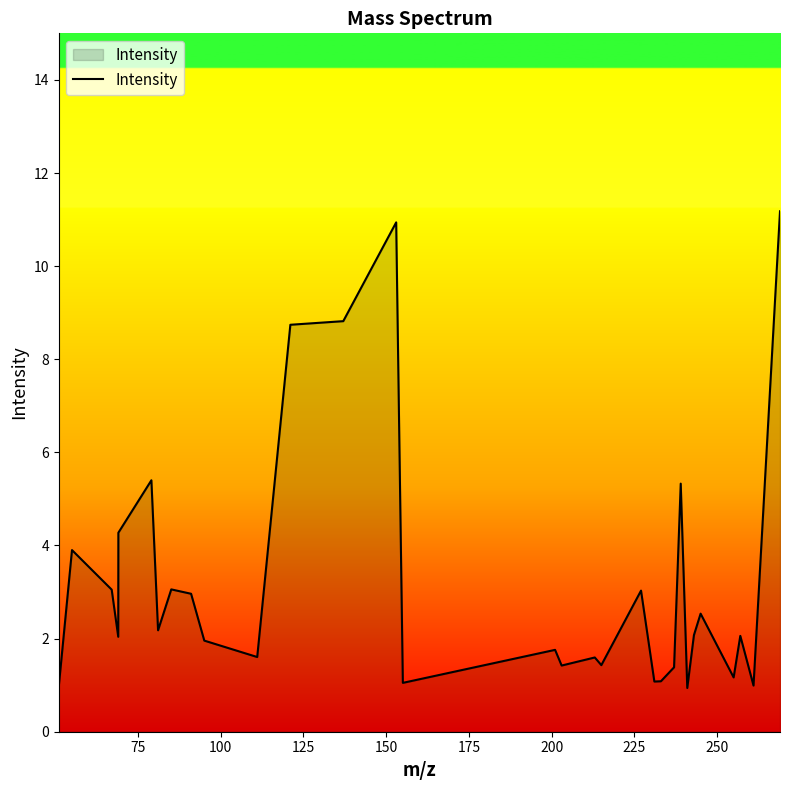

What is the greatest value displayed?

11.2